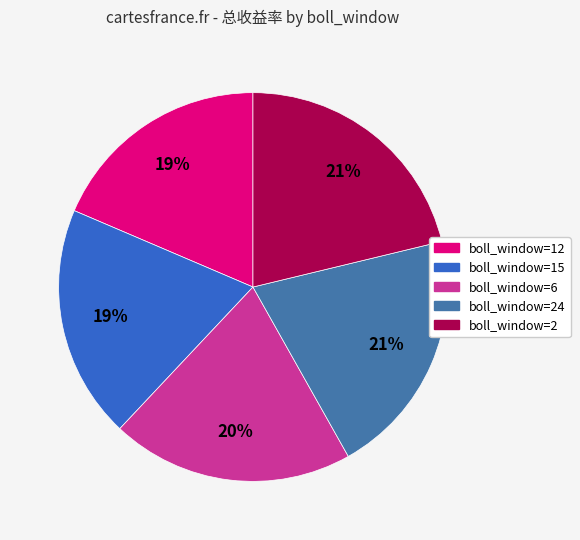

To the nearest percent, what is the average slice percentage?

20%